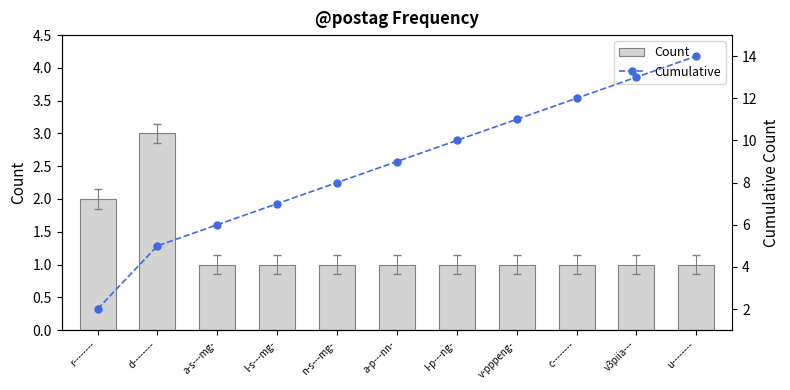

Is it true that the value at v-pppeng- is 2?

False